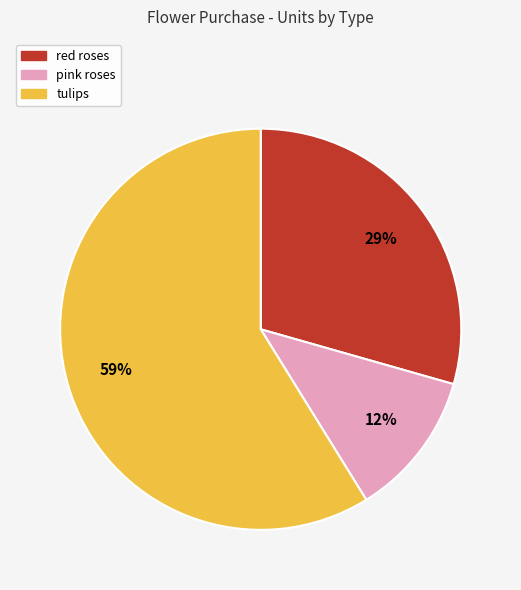

Do tulips and pink roses together represent more than half of the pie?

Yes